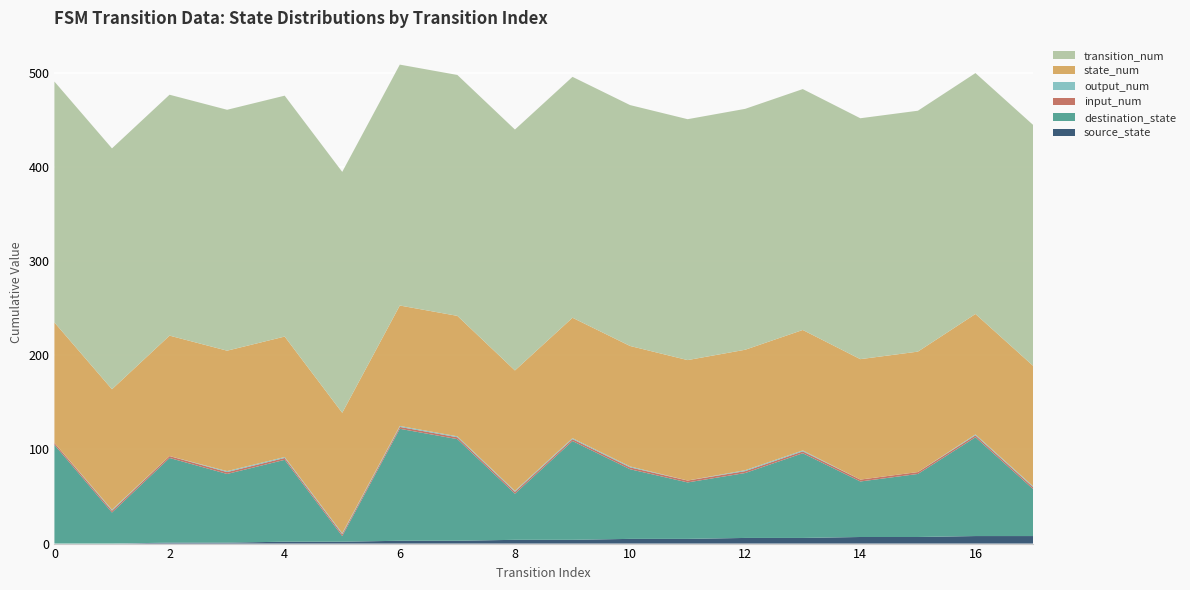

Reading right to left, what are all the values shown in this chart?

source_state: 17=8	16=8	15=7	14=7	13=6	12=6	11=5	10=5	9=4	8=4	7=3	6=3	5=2	4=2	3=1	2=1	1=0	0=0
destination_state: 17=50	16=105	15=67	14=59	13=90	12=69	11=60	10=74	9=105	8=49	7=108	6=119	5=6	4=87	3=73	2=90	1=33	0=105
input_num: 17=2	16=2	15=2	14=2	13=2	12=2	11=2	10=2	9=2	8=2	7=2	6=2	5=2	4=2	3=2	2=2	1=2	0=2
output_num: 17=1	16=1	15=0	14=0	13=1	12=1	11=0	10=1	9=1	8=1	7=1	6=1	5=1	4=1	3=1	2=0	1=1	0=0
state_num: 17=128	16=128	15=128	14=128	13=128	12=128	11=128	10=128	9=128	8=128	7=128	6=128	5=128	4=128	3=128	2=128	1=128	0=128
transition_num: 17=256	16=256	15=256	14=256	13=256	12=256	11=256	10=256	9=256	8=256	7=256	6=256	5=256	4=256	3=256	2=256	1=256	0=256